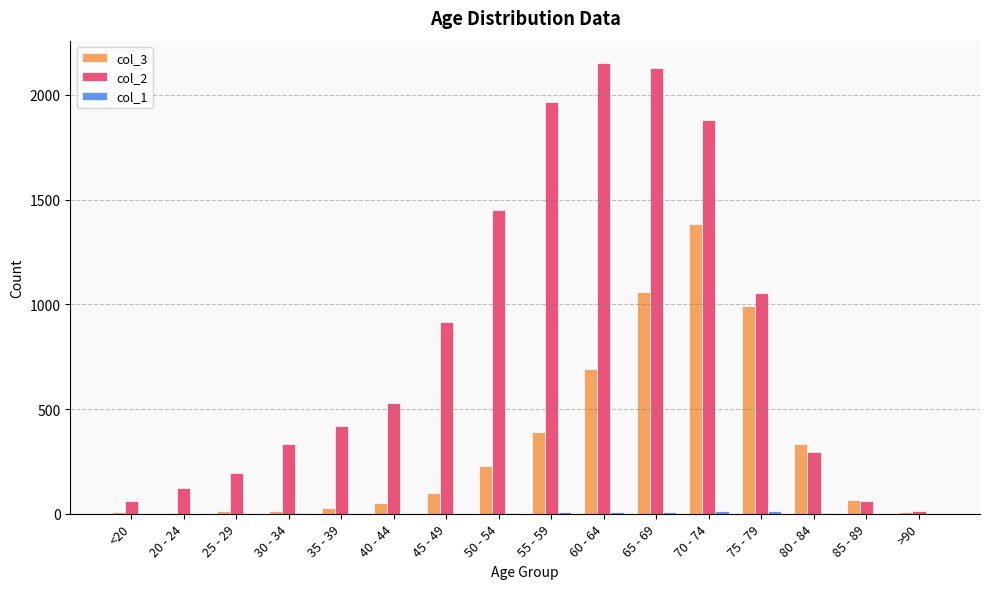

Which series has the largest total across all categories?

col_2